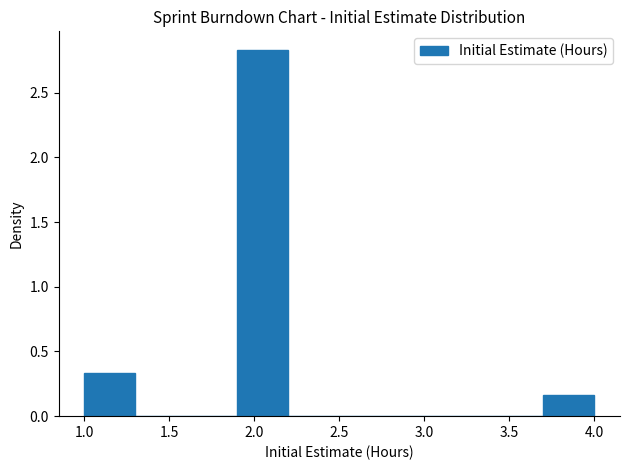

Reading left to right, list every bar in this chart as the range it spans on the x-axis followed by its height. The values are not printed on the chart, so give them approximately, as read against the axis.

1.0 to 1.3: 0.35
1.3 to 1.6: 0
1.6 to 1.9: 0
1.9 to 2.2: 2.85
2.2 to 2.5: 0
2.5 to 2.8: 0
2.8 to 3.1: 0
3.1 to 3.4: 0
3.4 to 3.7: 0
3.7 to 4.0: 0.15